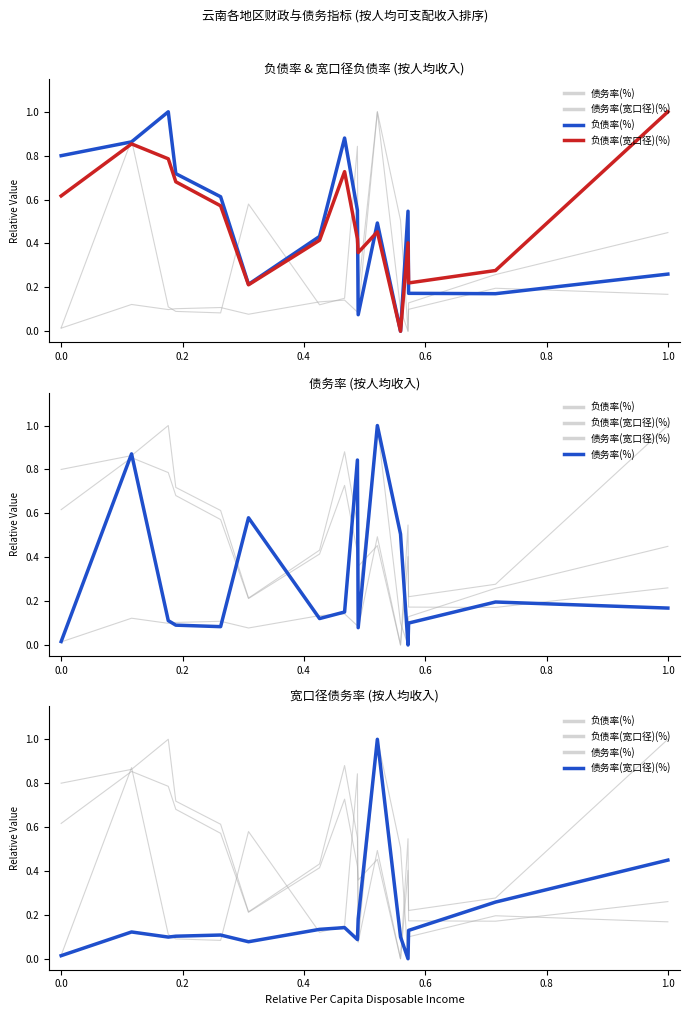

Reading left to right, list all the values displayed in this chart.

债务率(%): 0.0	0.9	0.1	0.1	0.1	0.6	0.1	0.2	0.8	0.1	1.0	0.5	0.0	0.1	0.2	0.2
债务率(宽口径)(%): 0.0	0.1	0.1	0.1	0.1	0.1	0.1	0.1	0.1	0.2	1.0	0.1	0.0	0.1	0.3	0.4
负债率(%): 0.8	0.9	1.0	0.7	0.6	0.2	0.4	0.9	0.6	0.1	0.5	0.0	0.5	0.2	0.2	0.3
负债率(宽口径)(%): 0.6	0.9	0.8	0.7	0.6	0.2	0.4	0.7	0.4	0.4	0.5	0.0	0.4	0.2	0.3	1.0